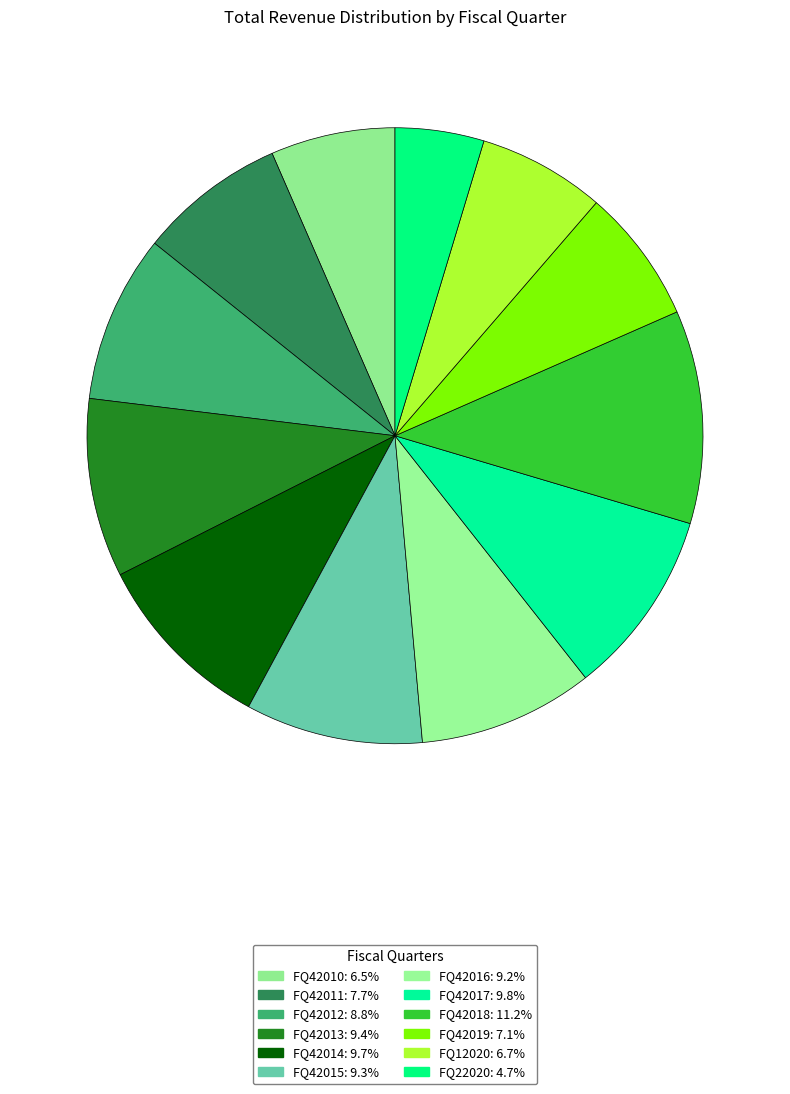

The FQ42011 slice represents 8% of the pie. True or false?

True